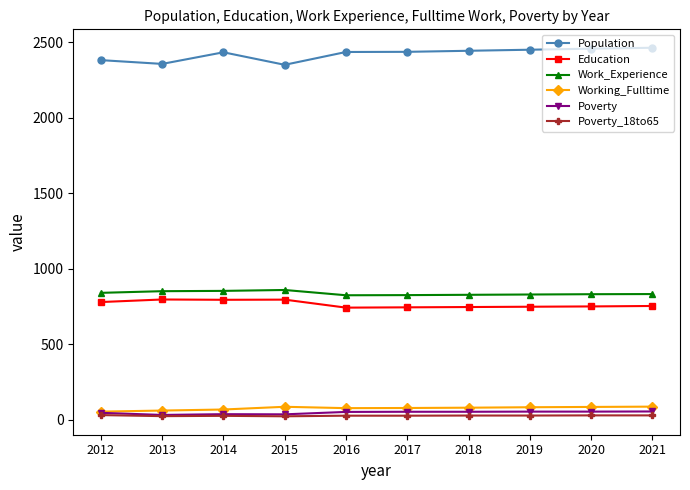

Which series has the largest total across all categories?

Population